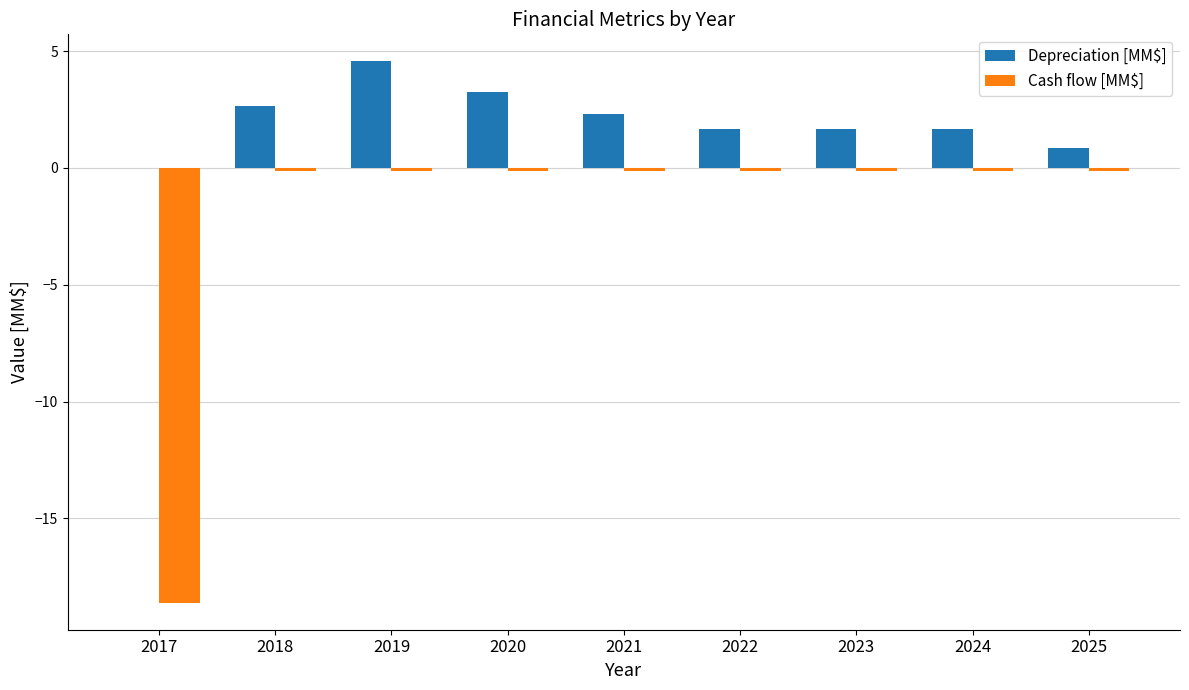

What is the approximate value of Depreciation [MM$] at 2025?

0.8